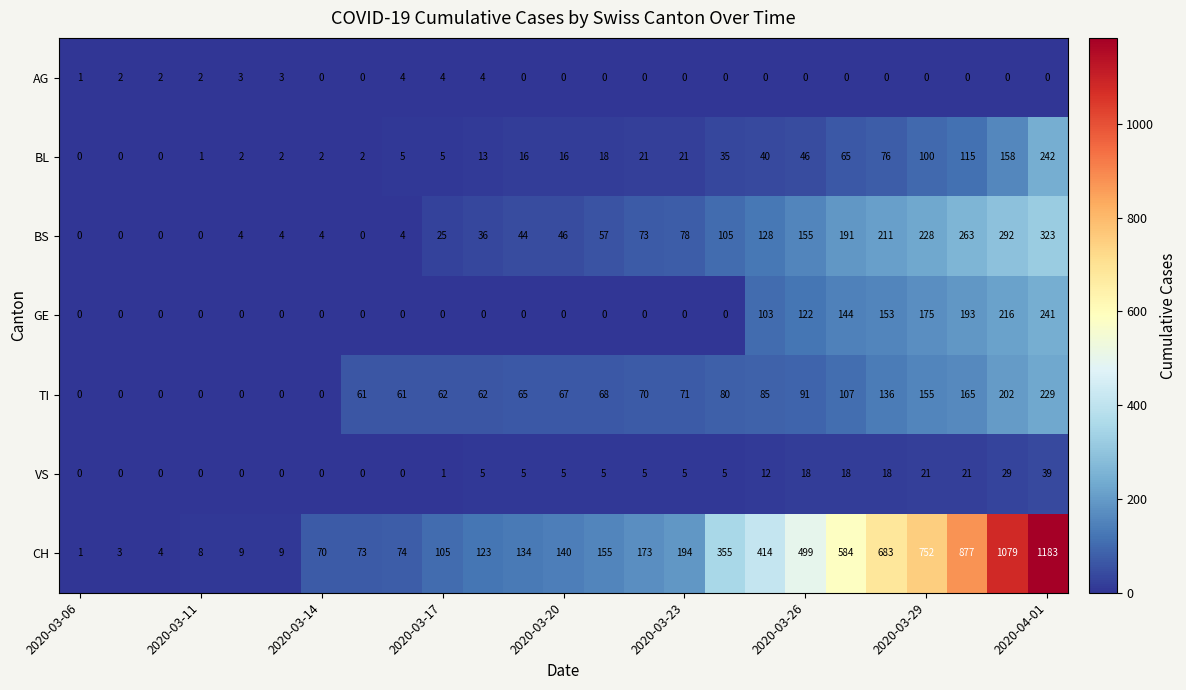

What is the maximum value shown in the chart?

1183